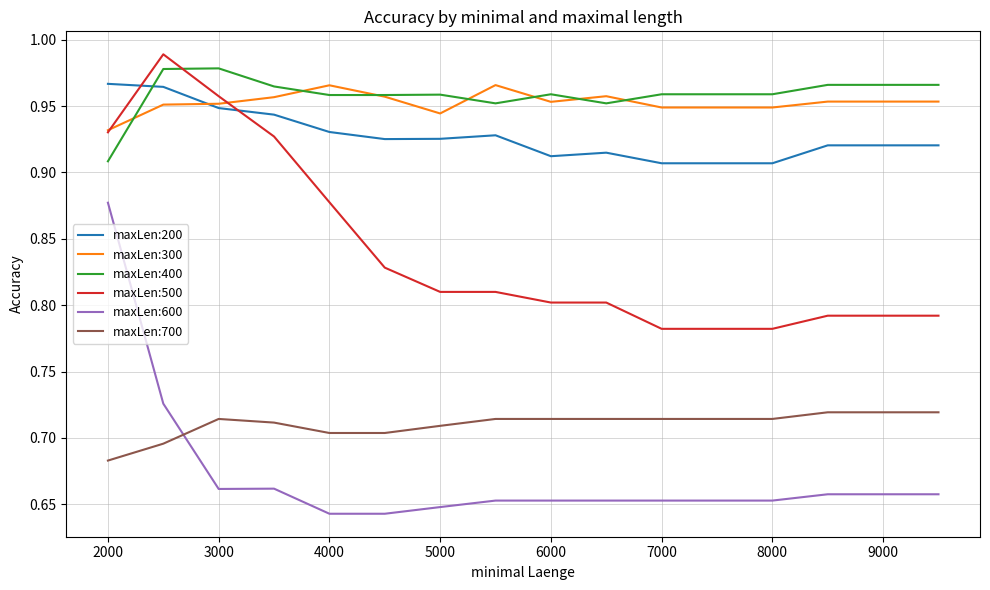

Which series has the largest range (max minus min)?

maxLen:600